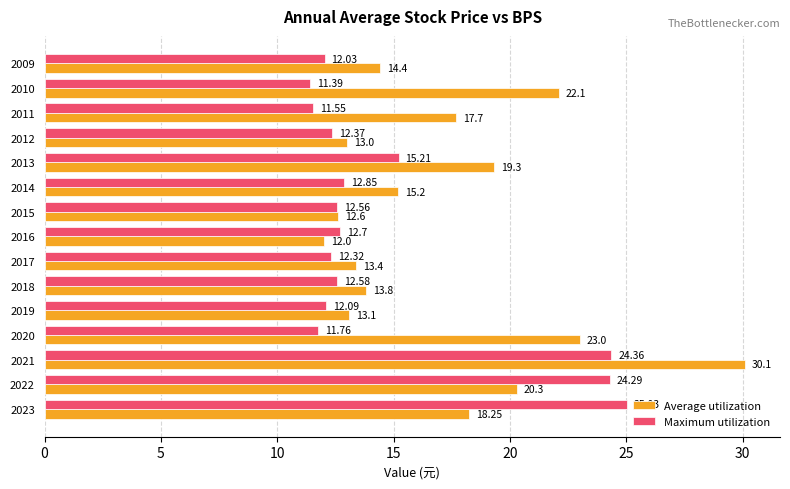

List the labels in order of Average utilization value, largest first.

2021, 2020, 2010, 2022, 2013, 2023, 2011, 2014, 2009, 2018, 2017, 2019, 2012, 2015, 2016